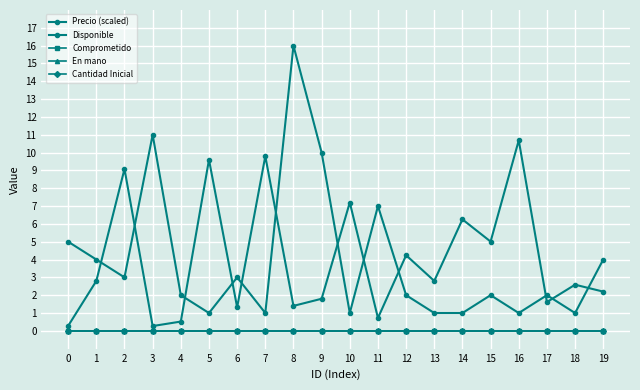

Is this an area chart (filled region under the line)?

No